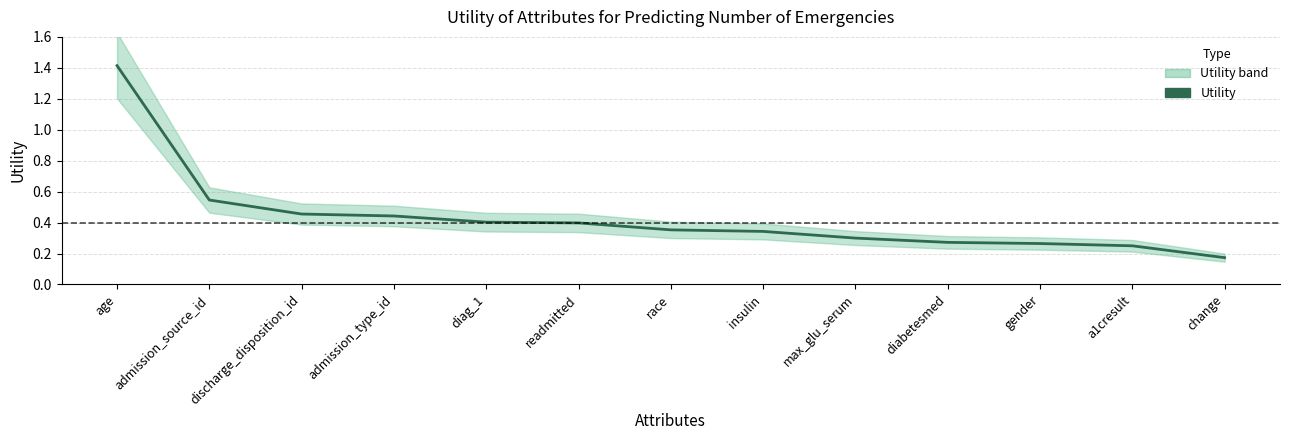

Between gender and max_glu_serum, which is larger?

max_glu_serum